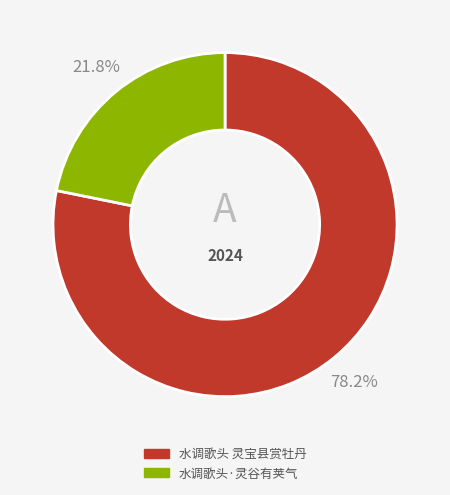

To the nearest percent, what is the difference between the largest and smallest slice percentages?

56%